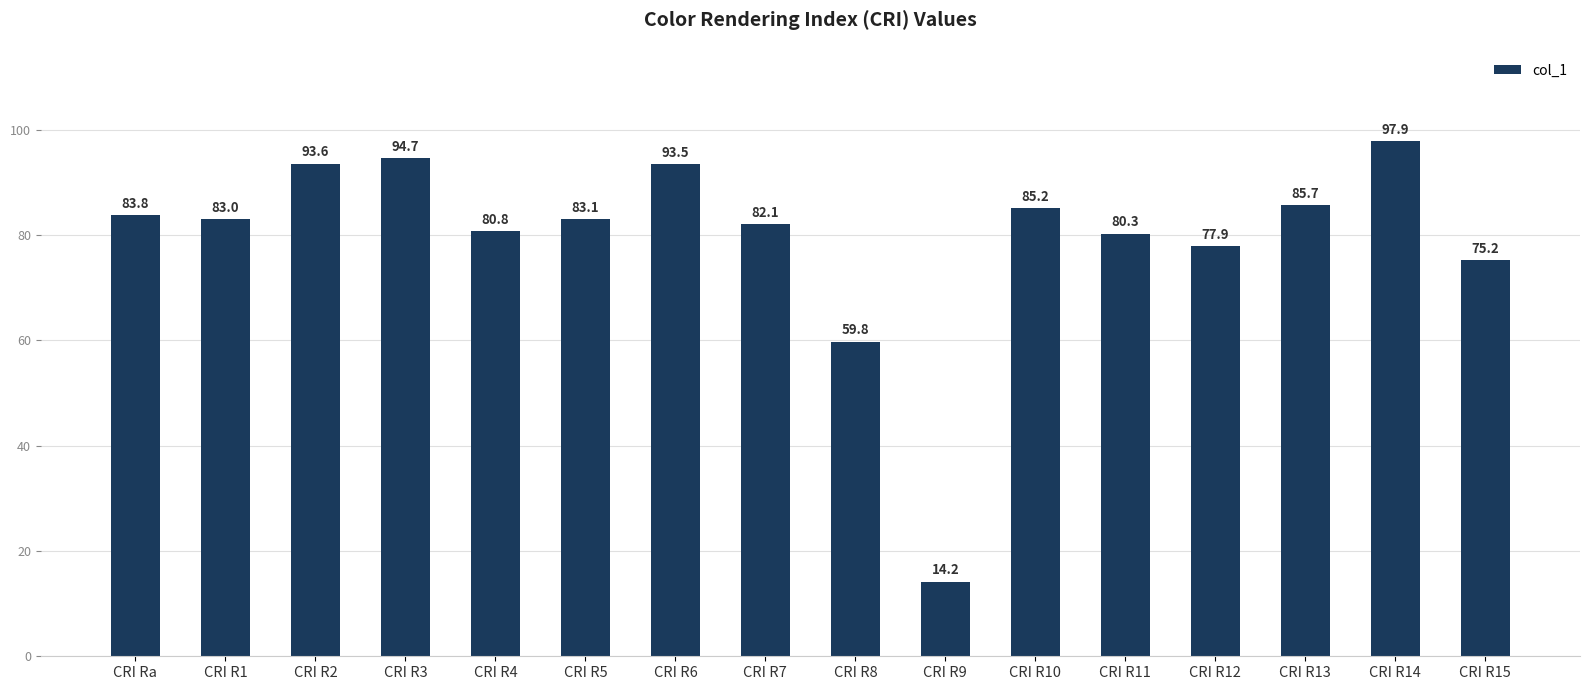

The chart shows a value of 137.1 at CRI R14. True or false?

False